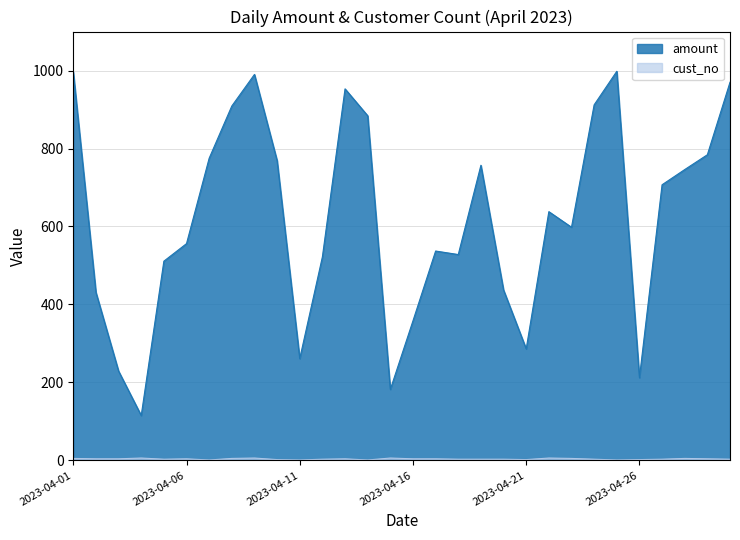

How many lines are shown in the chart?

2